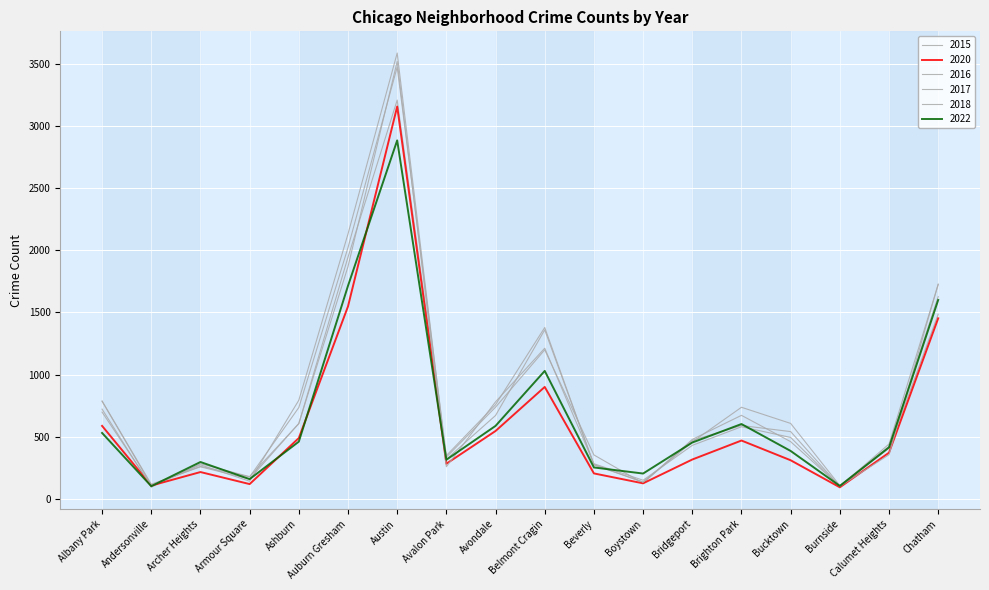

Does the chart have visible grid lines?

Yes